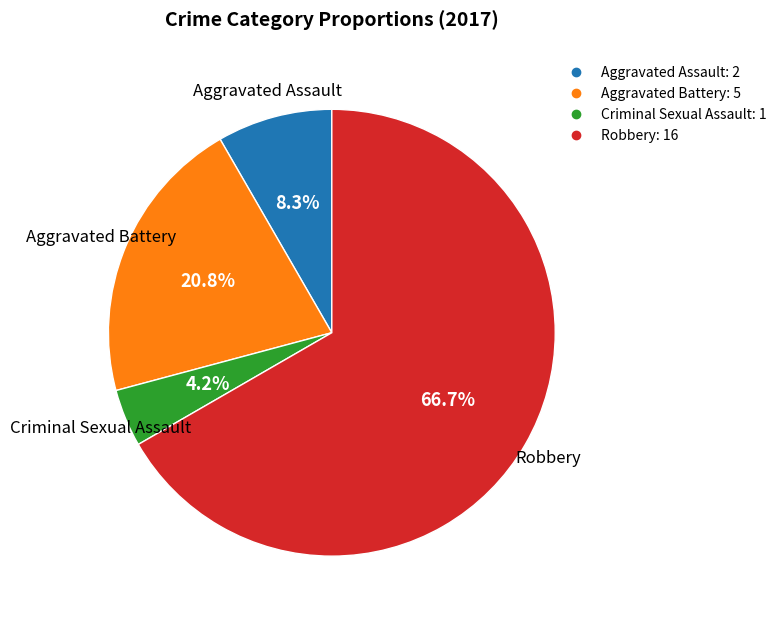

To the nearest percent, what is the average slice percentage?

25%